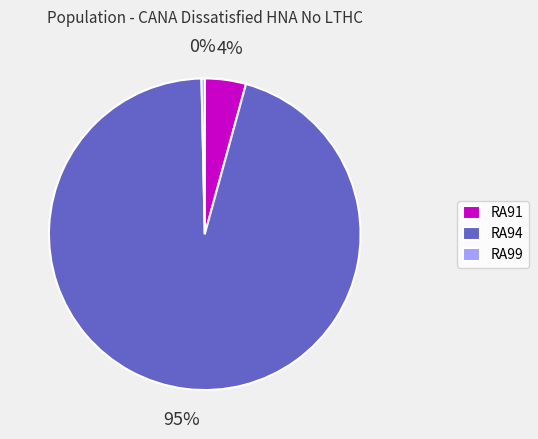

To the nearest percent, what is the combined percentage of RA94 and RA99?

96%